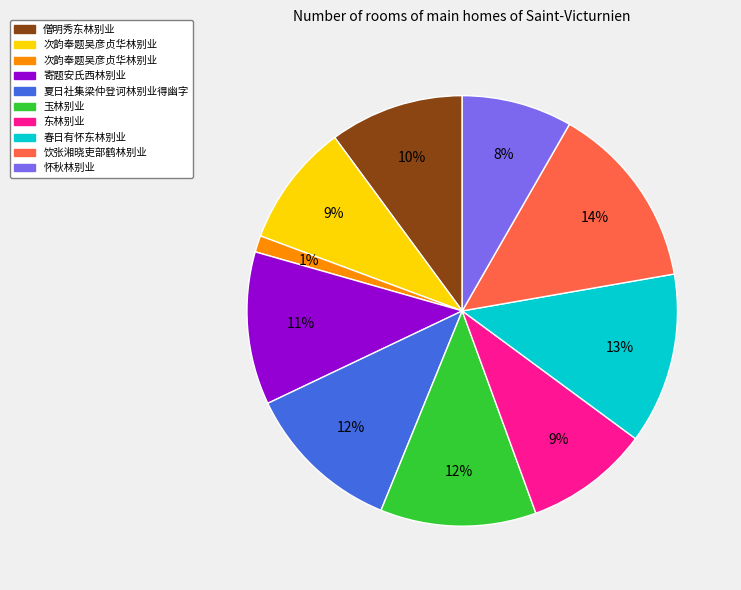

Is there a majority slice in this chart?

No